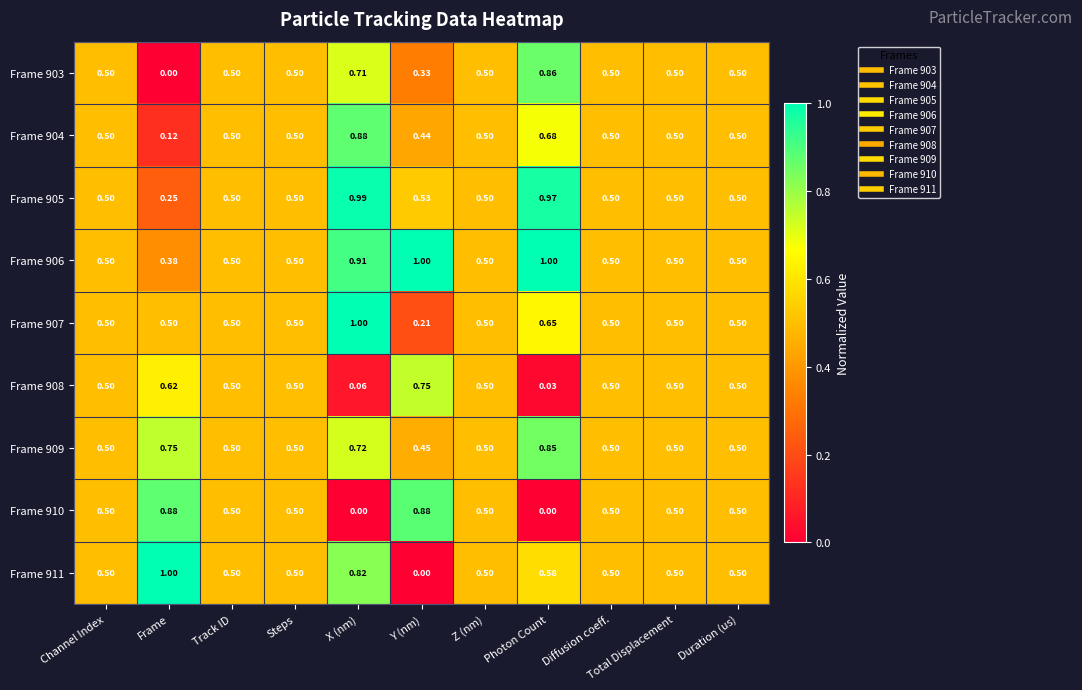

At which label is Frame 906 closest to 0?

Frame